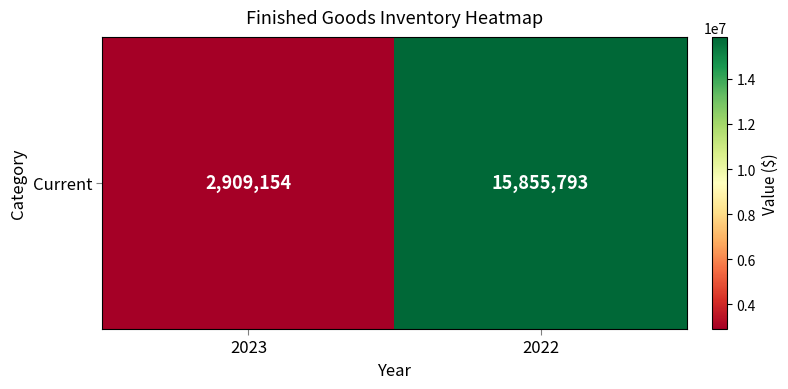

List the labels in order of value, smallest first.

2023, 2022